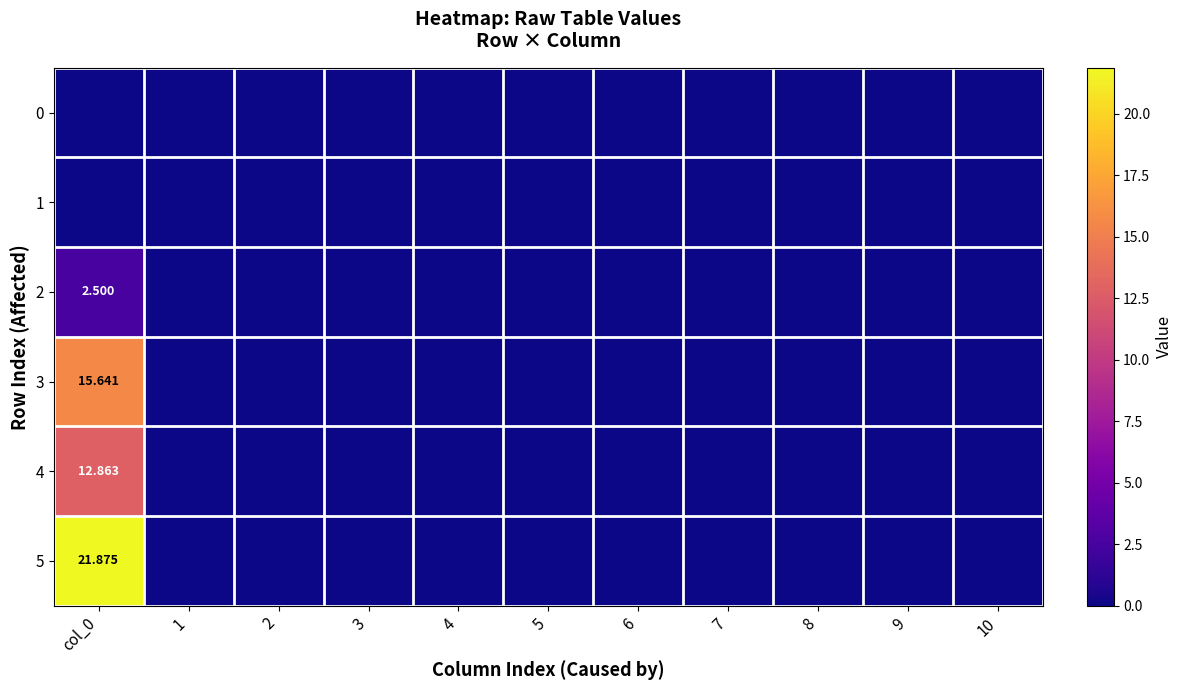

Which series has the largest range (max minus min)?

5